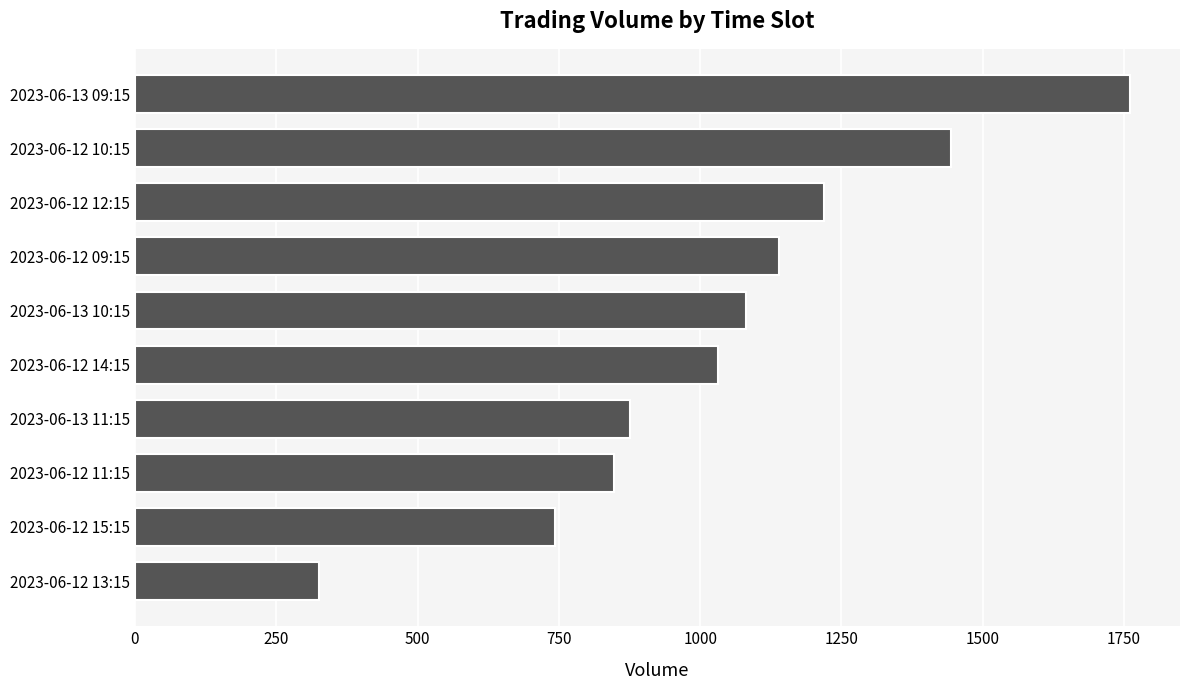

The value at 2023-06-13 09:15 is 1761. True or false?

True